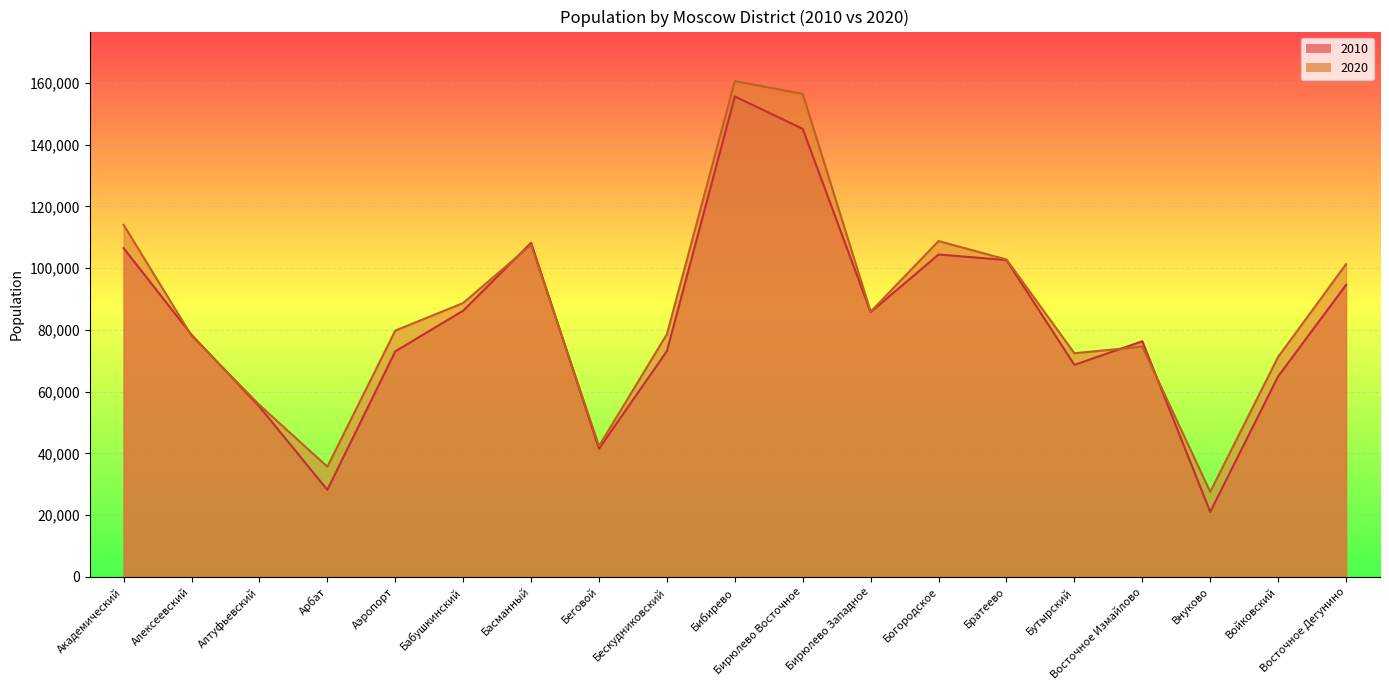

Rank the series at Басманный from highest to lowest value.

2010, 2020